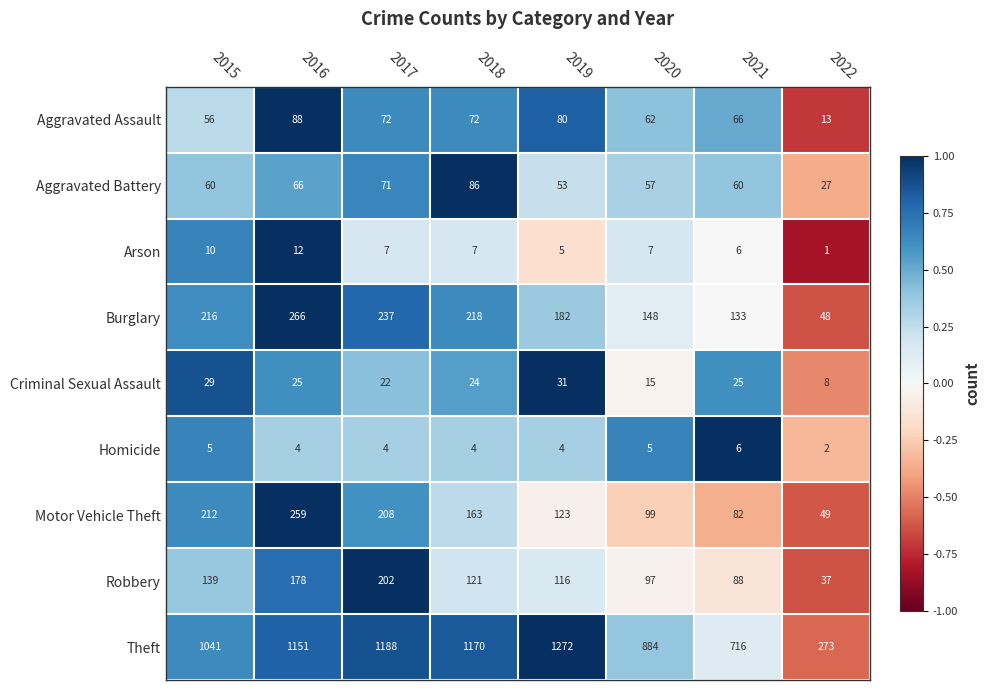

Rank the series by their maximum value, from lowest to highest.

Homicide, Arson, Criminal Sexual Assault, Aggravated Battery, Aggravated Assault, Robbery, Motor Vehicle Theft, Burglary, Theft